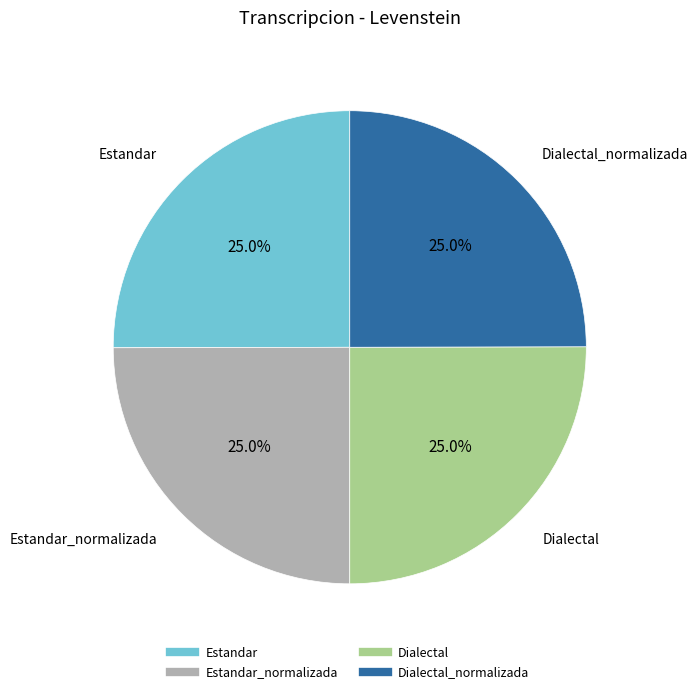

Does any single category account for the majority?

No